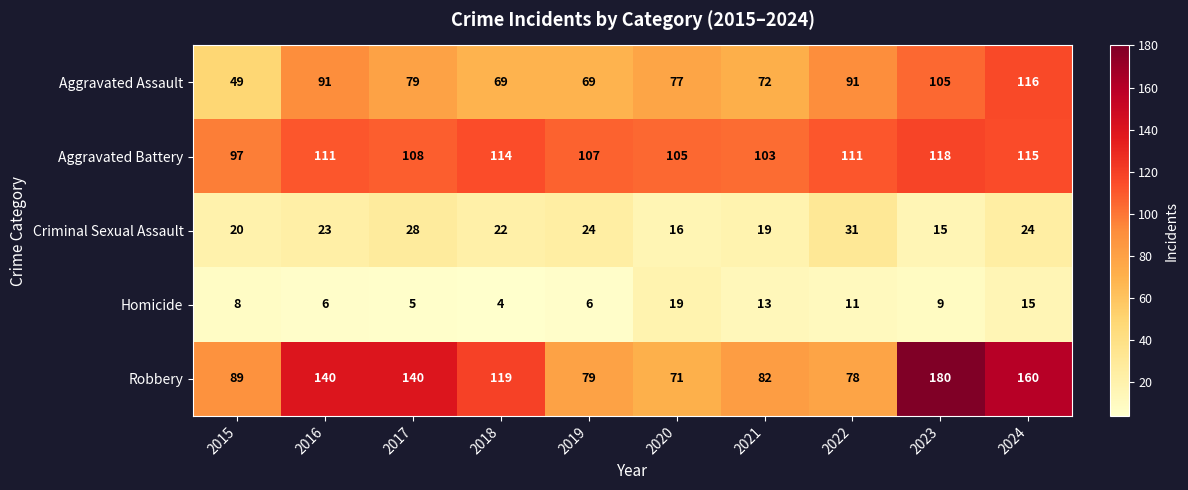

Which series has the largest range (max minus min)?

Robbery